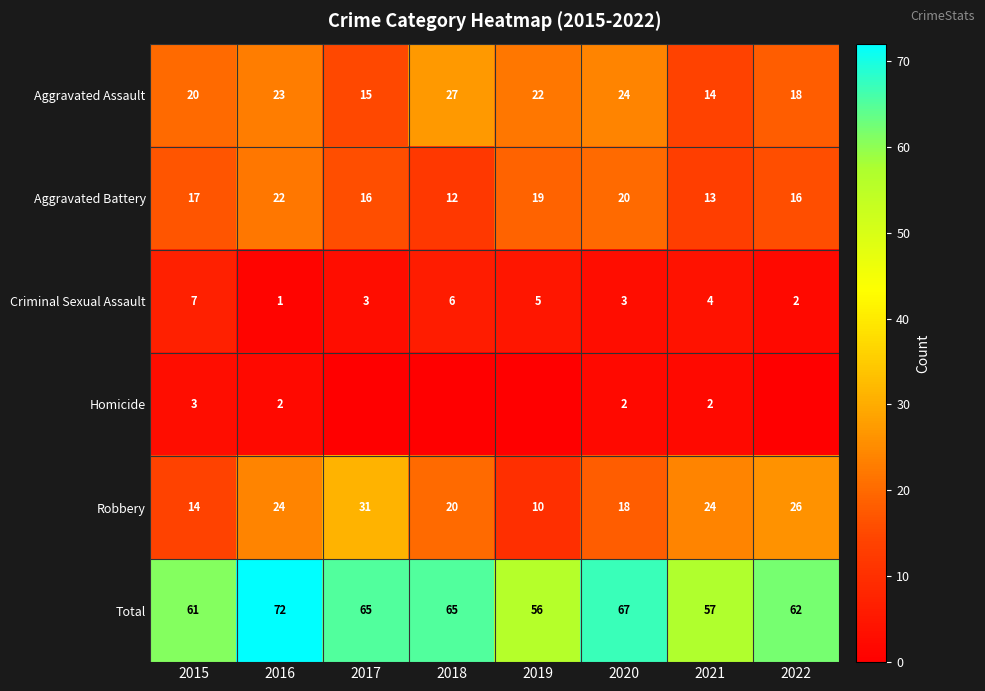

Where is Aggravated Assault nearest to the value 20?

2015